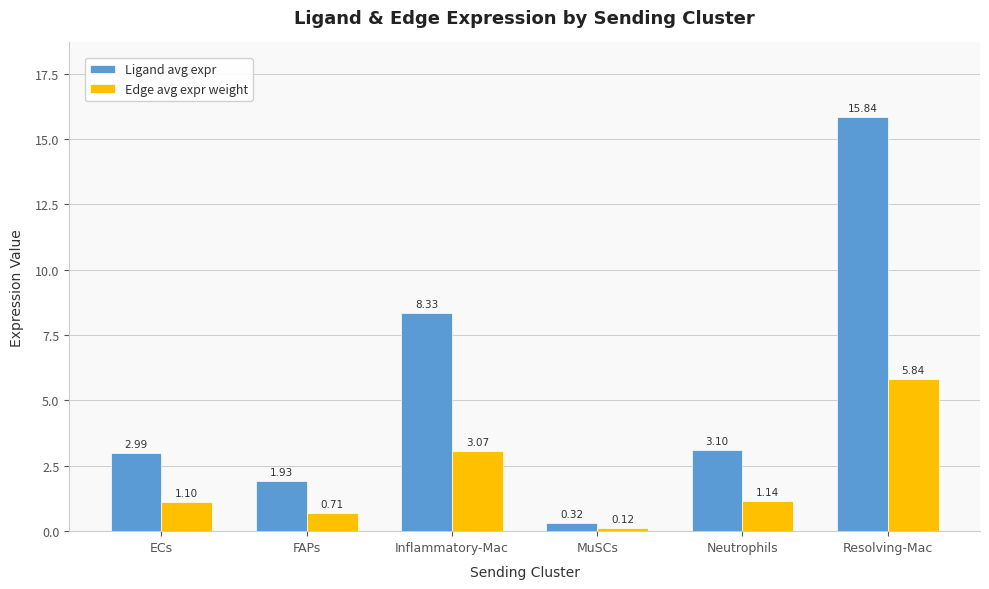

How many bars are there in total?

12